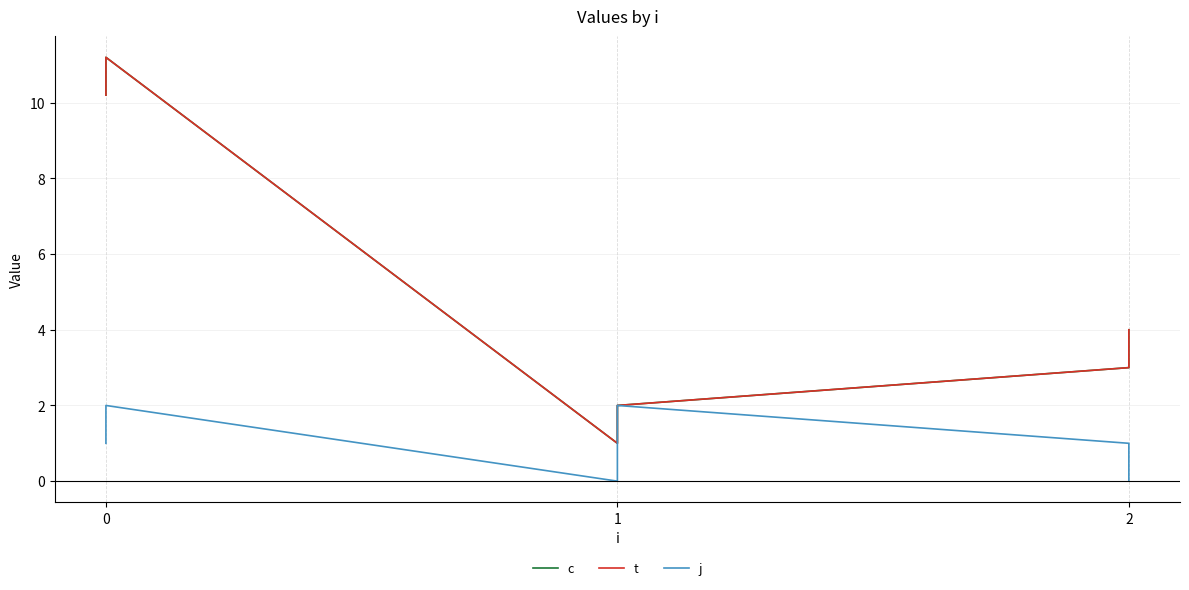

What is the difference between the second highest and minimum values in the t series?

9.2